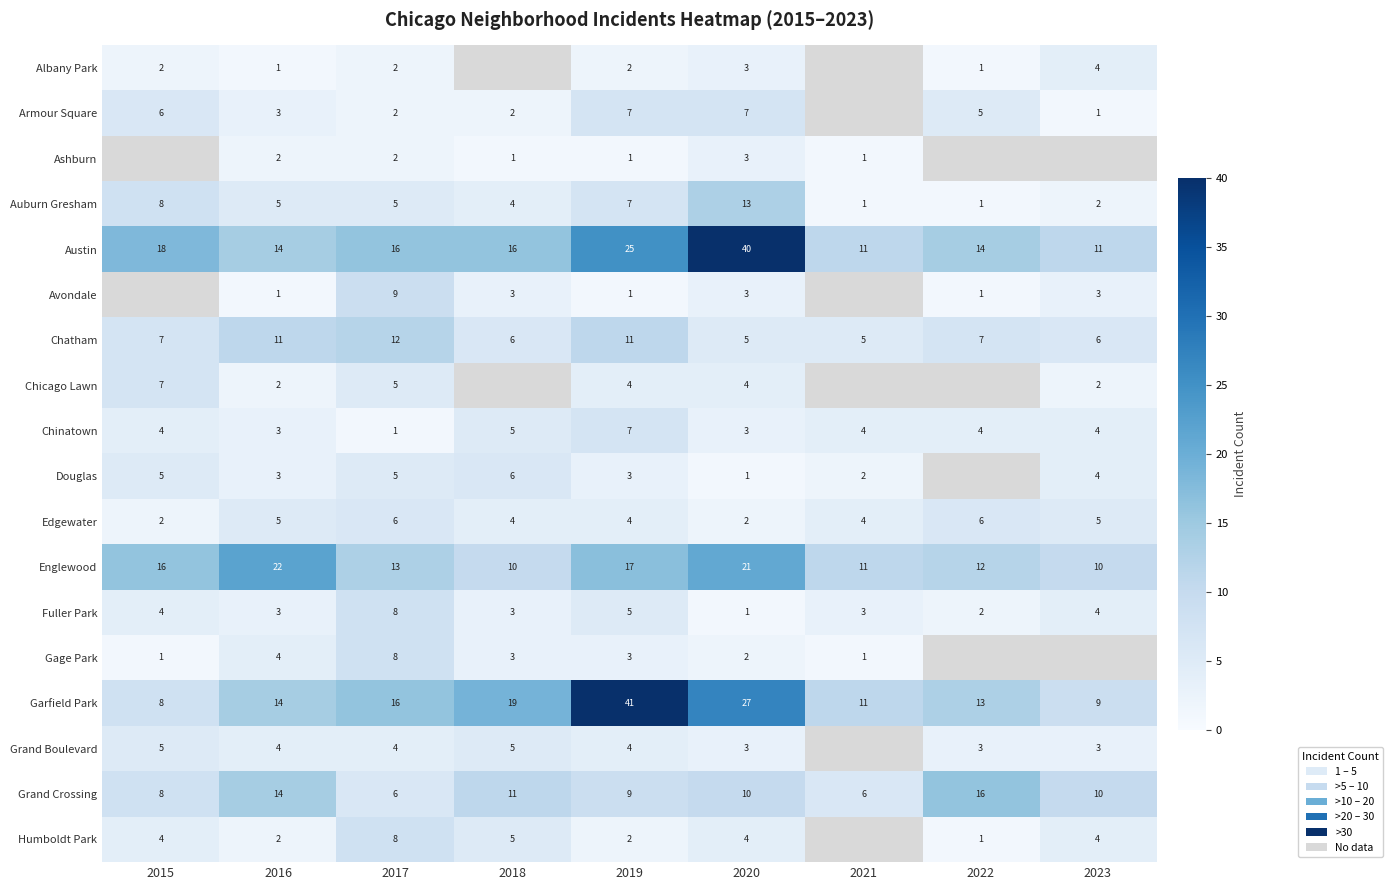

What is the difference between the highest and lowest values at 2019?

40